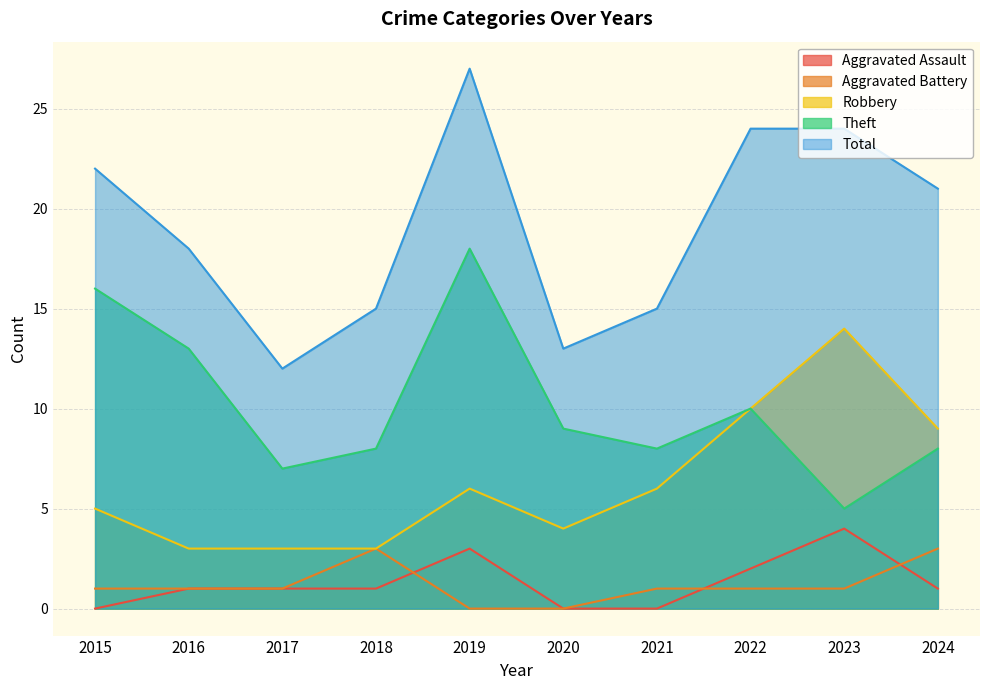

In Aggravated Assault, how many points are higher than both neighbors (excluding endpoints)?

2